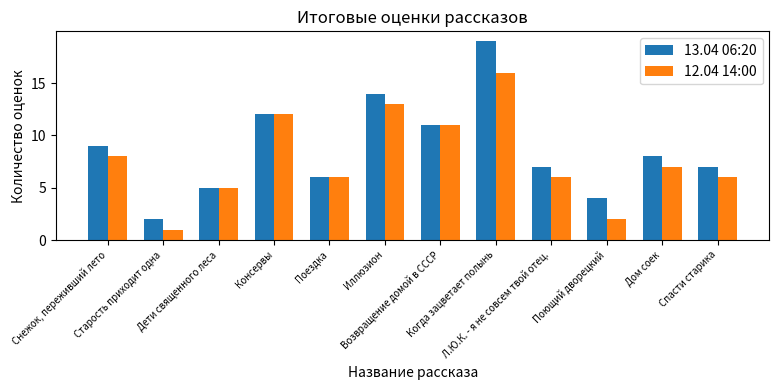

Which series has the largest range (max minus min)?

13.04 06:20